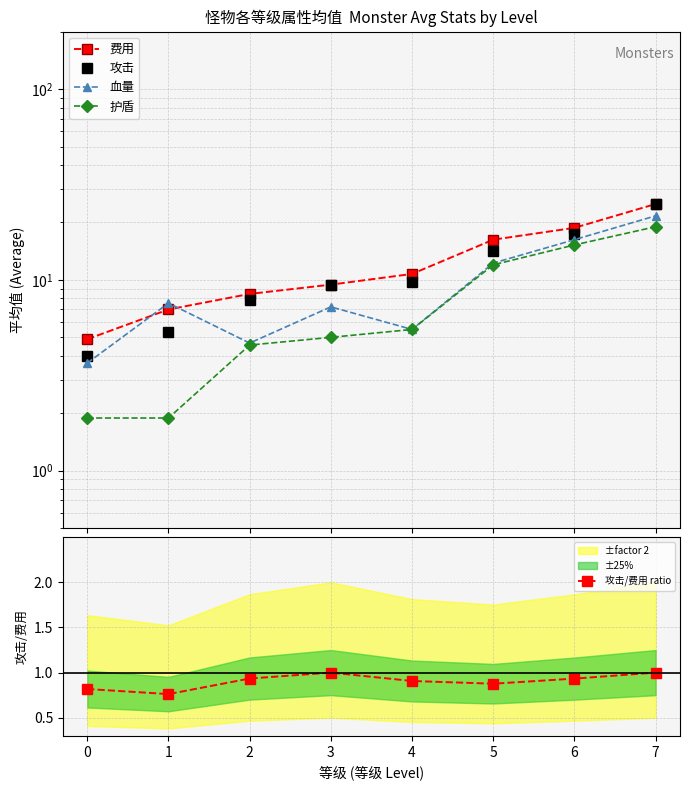

The 攻击/费用 ratio series shows 1.0 at 3. True or false?

True